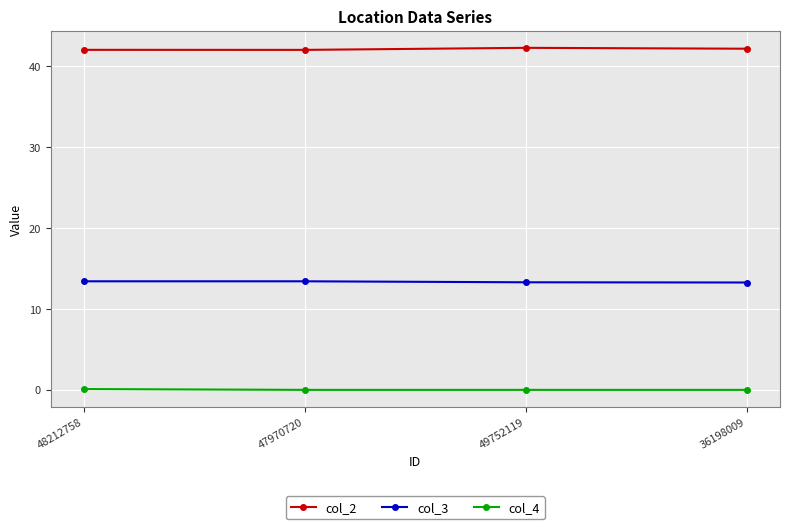

The col_3 series shows 13.3 at 49752119. True or false?

True